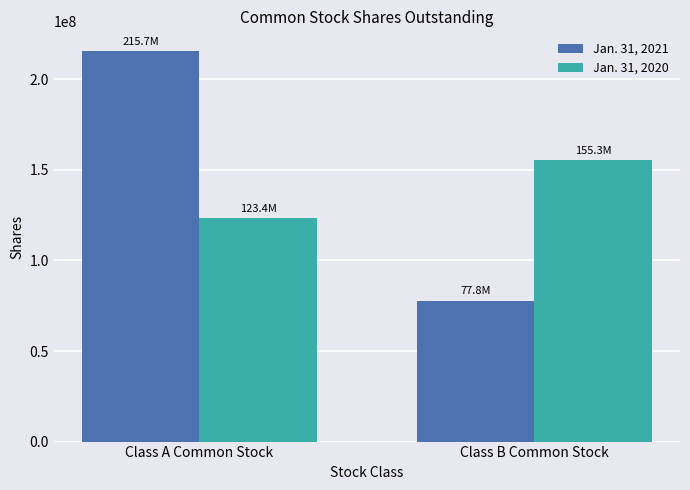

What is the average value of the Jan. 31, 2021 series?

146774612